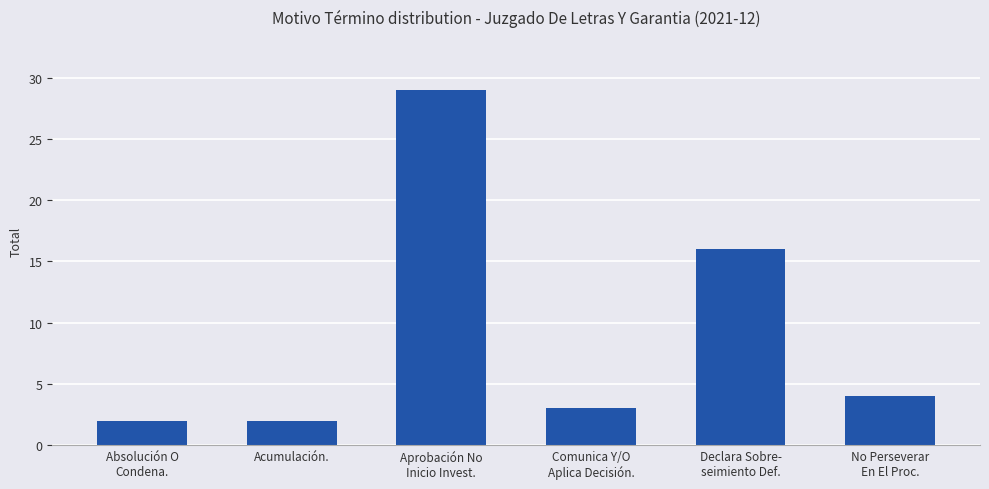

Does the chart contain stacked bars?

No